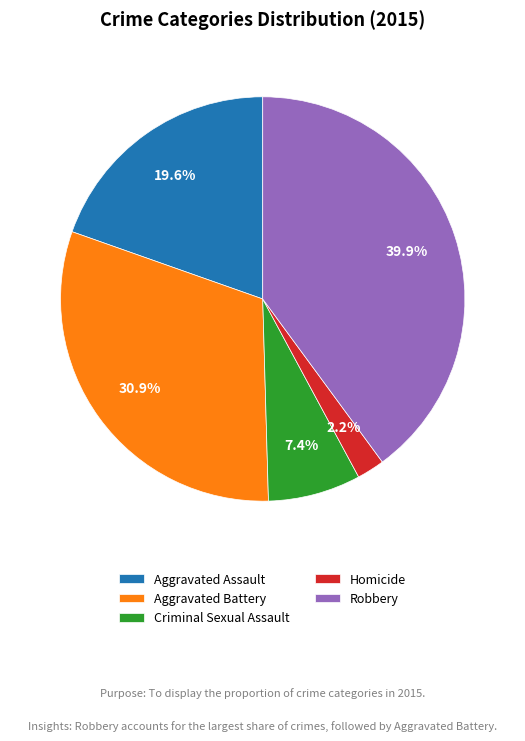

To the nearest percent, what is the difference between the largest and smallest slice percentages?

38%